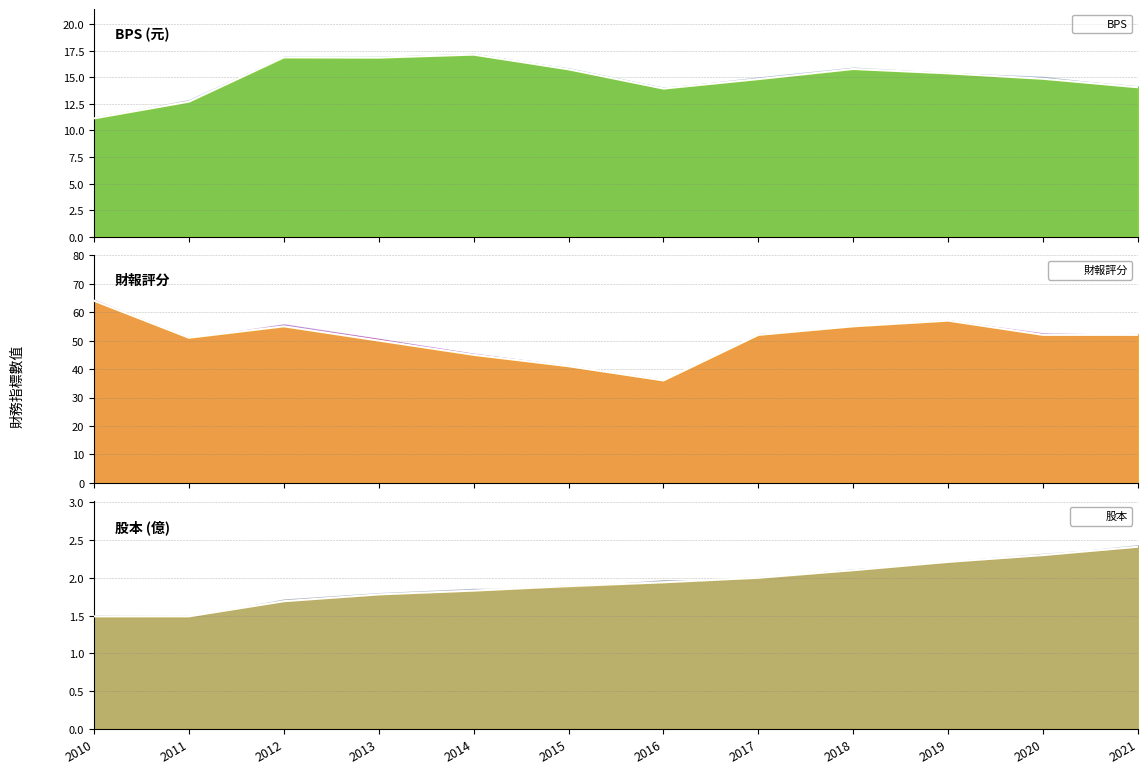

Which series has the largest range (max minus min)?

財報評分